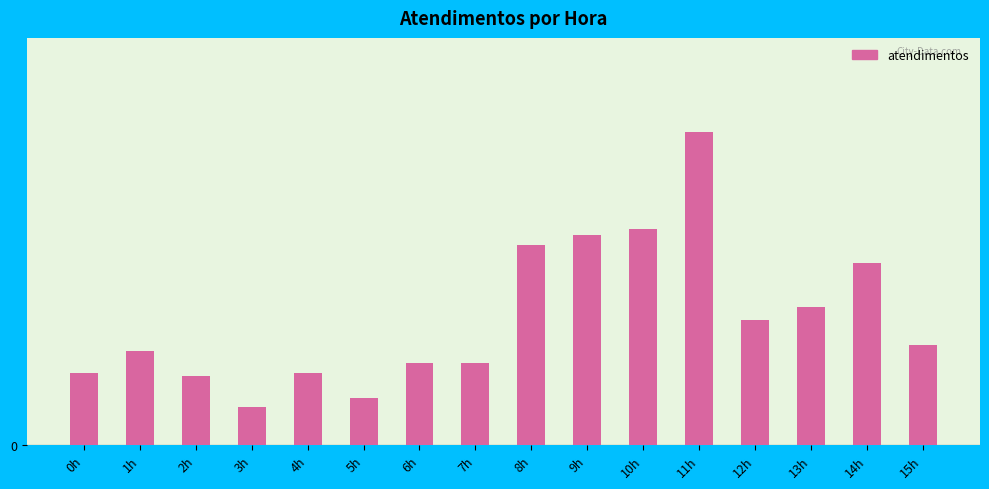

Reading left to right, what are all the values shown in this chart?

23	30	22	12	23	15	26	26	64	67	69	100	40	44	58	32